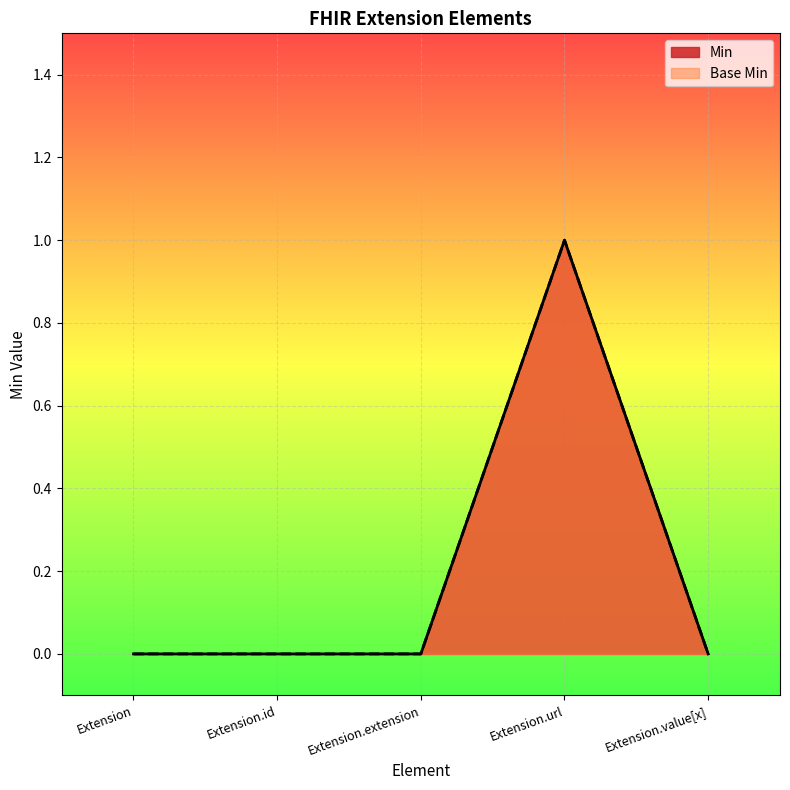

Is it true that Base Min equals 1 at Extension.url?

True